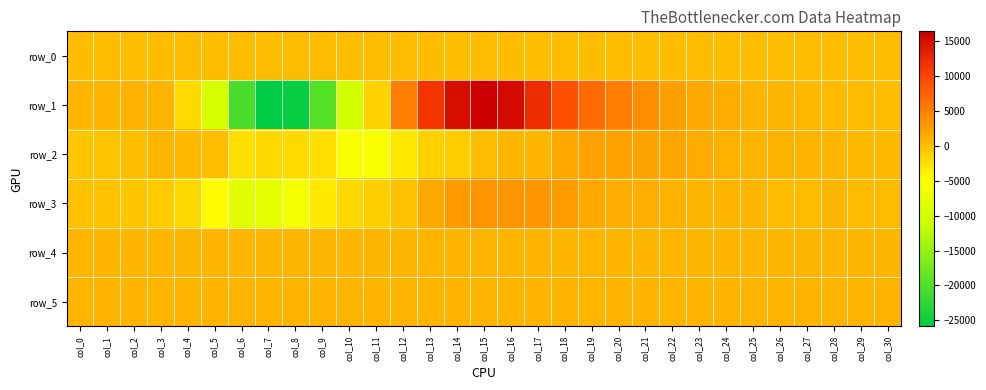

Is the value of row_5 at col_12 greater than the value of row_2 at col_4?

Yes